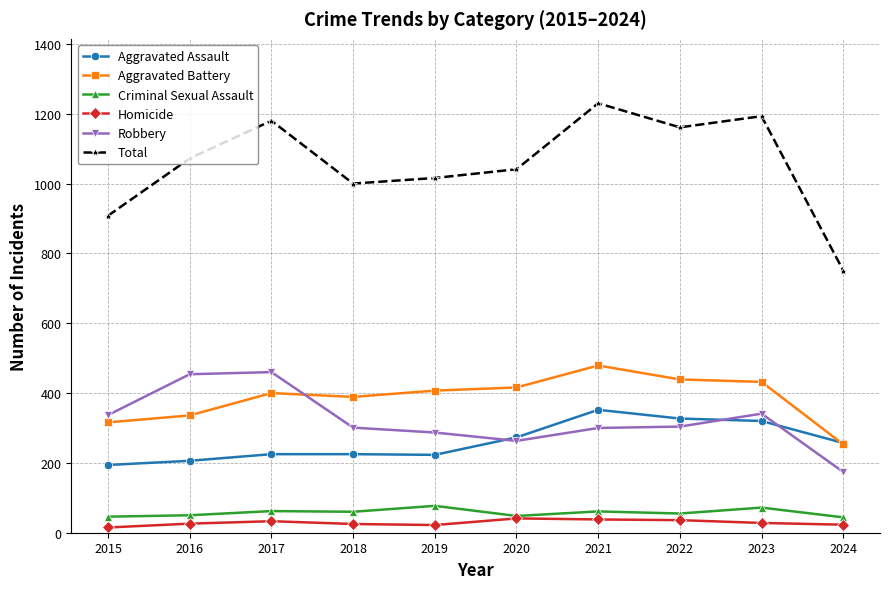

Which series changed the most between 2017 and 2024?

Total